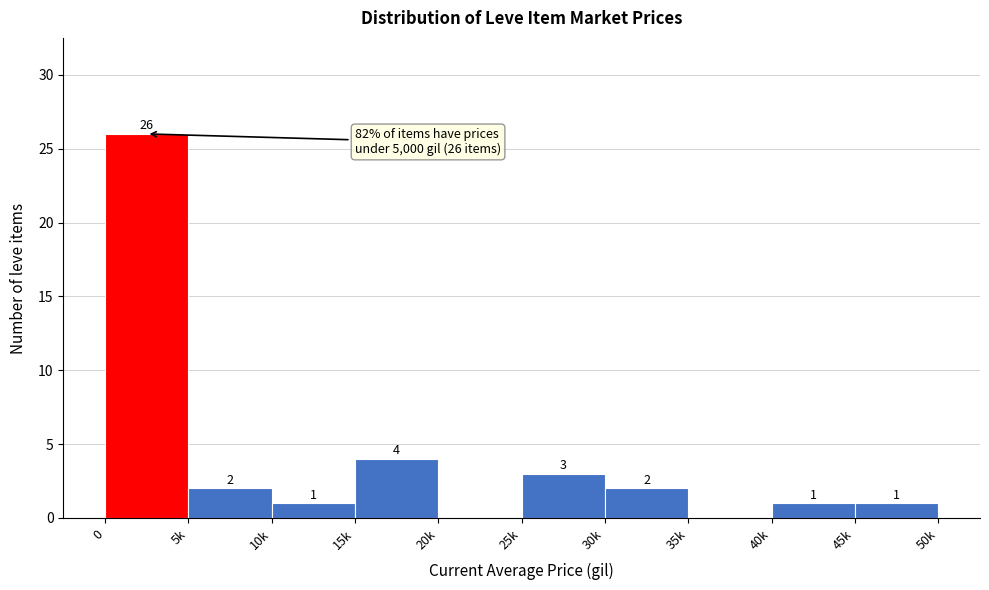

Reading right to left, what are all the values shown in this chart?

45k=1	40k=1	35k=0	30k=2	25k=3	20k=0	15k=4	10k=1	5k=2	0=26